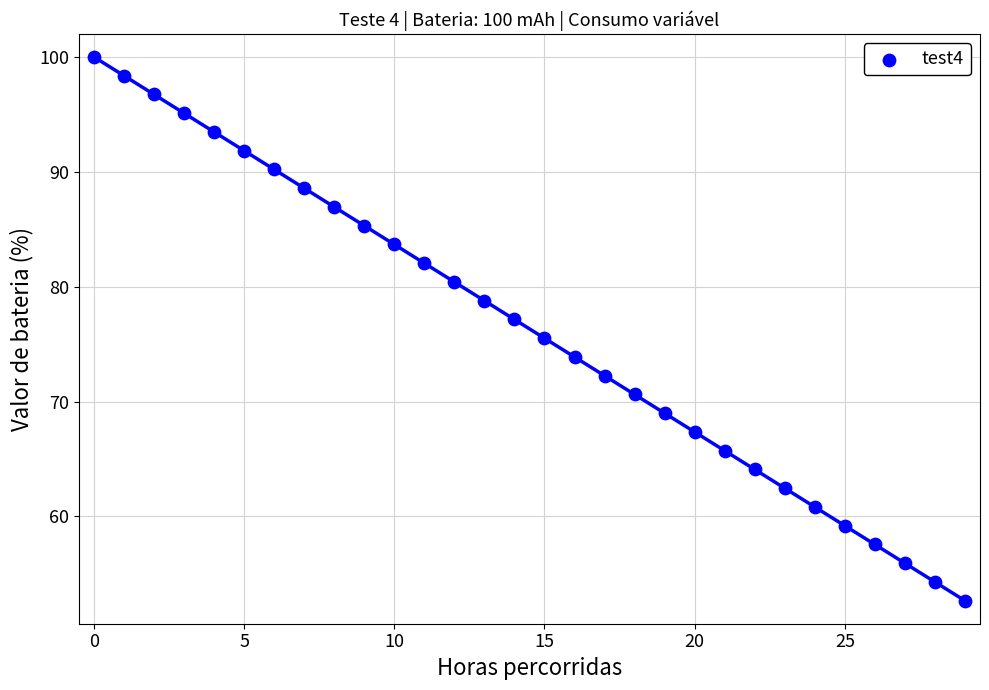

Count the number of points in this scatter plot.

30